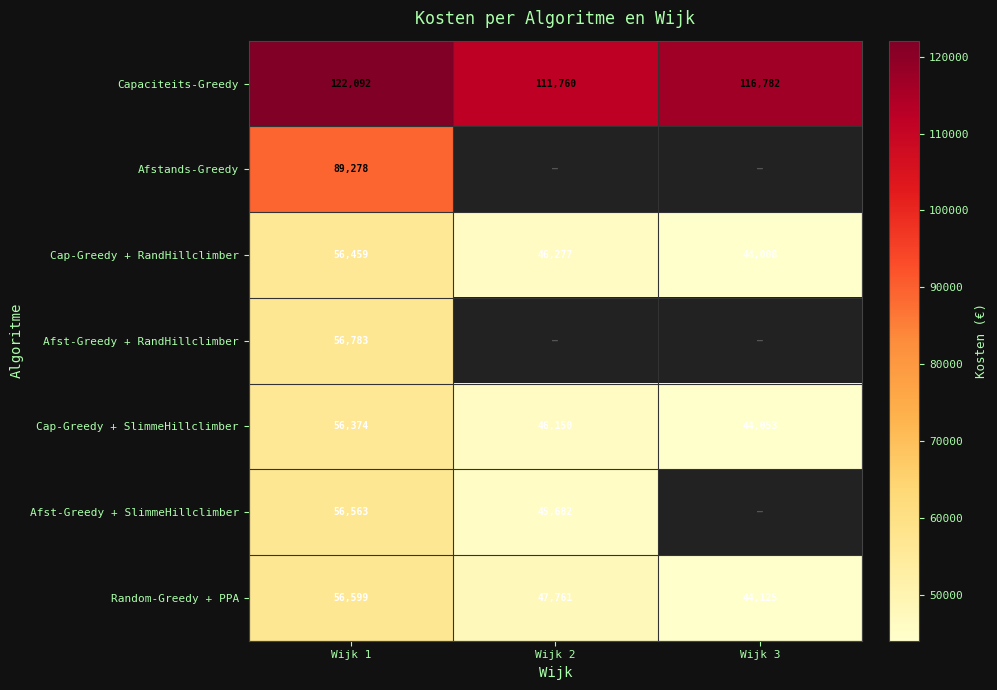

What is the difference between the maximum and second lowest values in the Cap-Greedy + RandHillclimber series?

10182